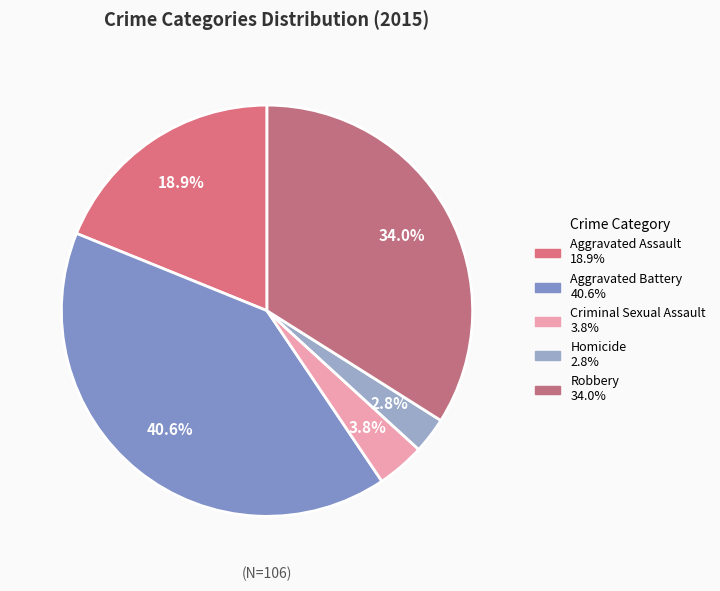

Is Criminal Sexual Assault the majority of the pie?

No